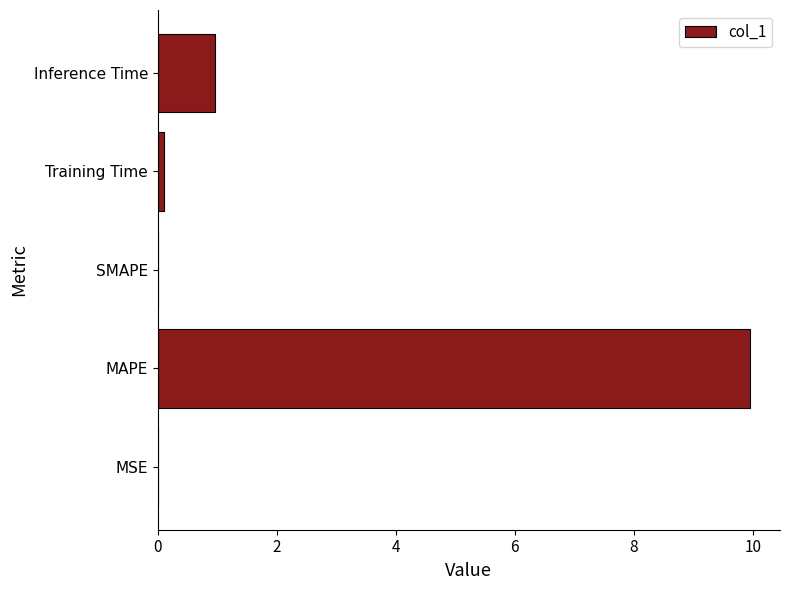

At which label is the value closest to 4?

Inference Time